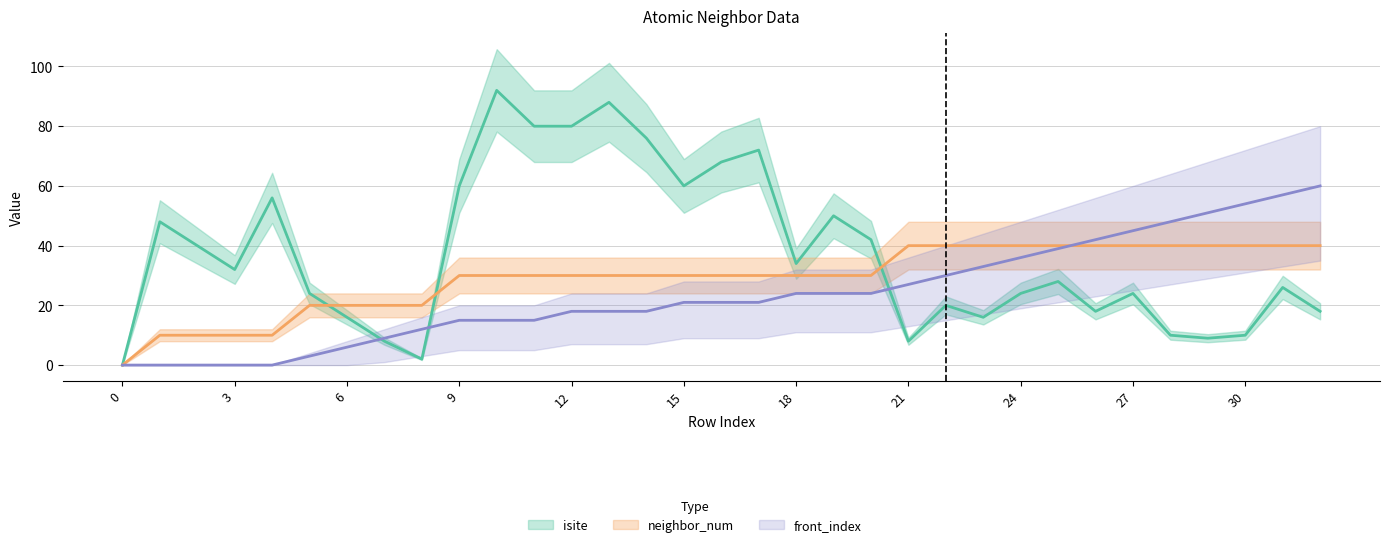

List the labels in order of front_index value, largest first.

32, 31, 30, 29, 28, 27, 26, 25, 24, 23, 22, 21, 18, 19, 20, 15, 16, 17, 12, 13, 14, 9, 10, 11, 8, 7, 6, 5, 0, 1, 2, 3, 4